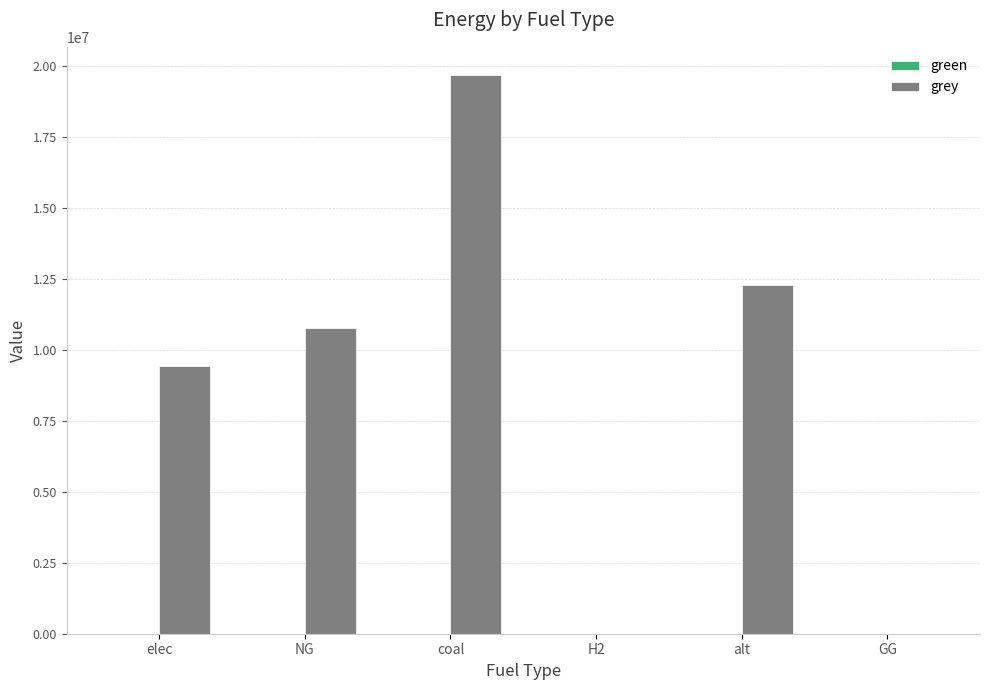

Reading left to right, extract all data points from this chart.

elec=9442483.3	NG=10786106.9	coal=19690254.1	H2=0.0	alt=12288253.3	GG=0.0